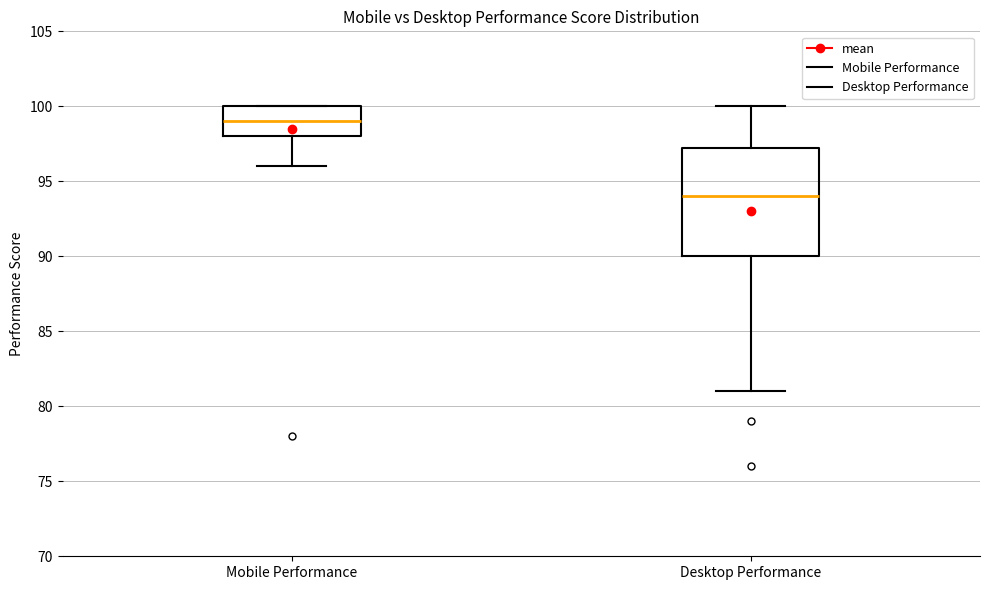

Where does the lower whisker of the box for Mobile Performance end on the y-axis? The values are not printed on the chart, so give them approximately, as read against the axis.

96.0